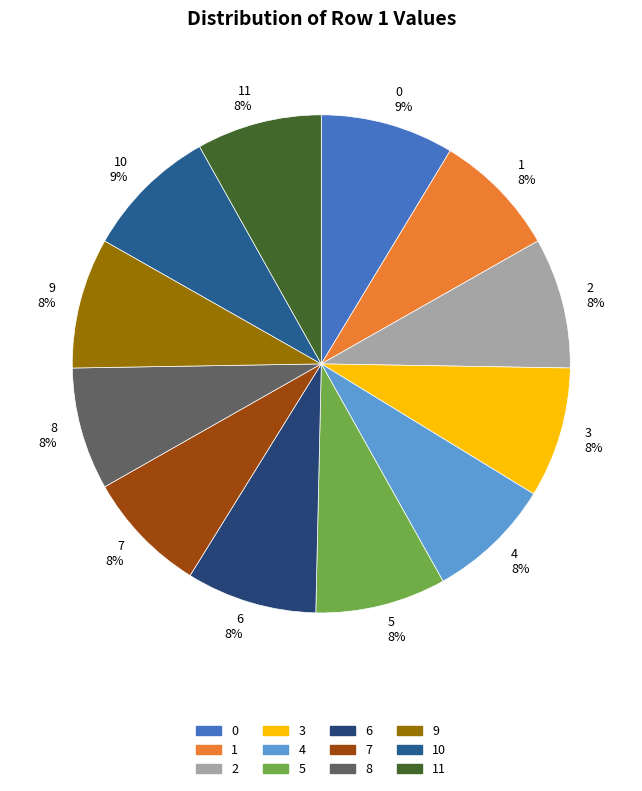

Is there a majority slice in this chart?

No